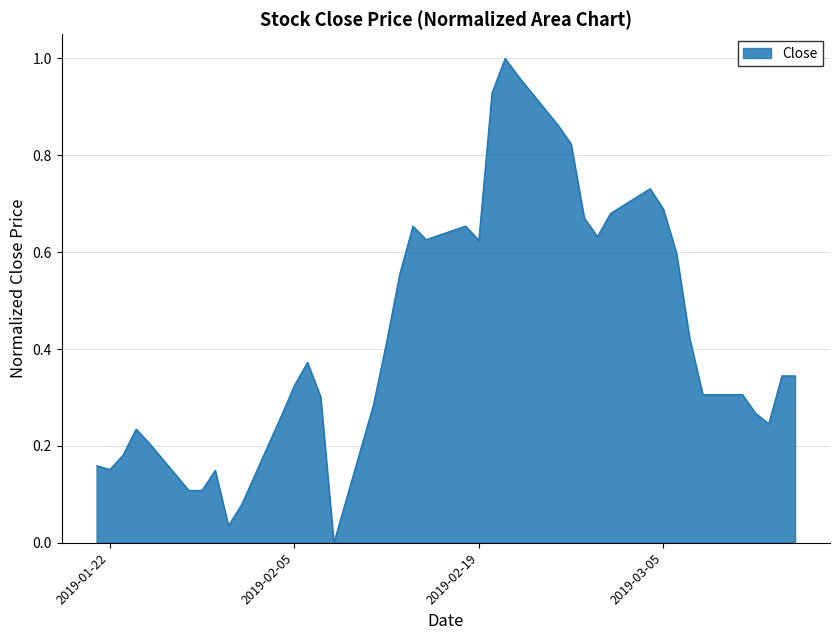

How many lines are shown in the chart?

1